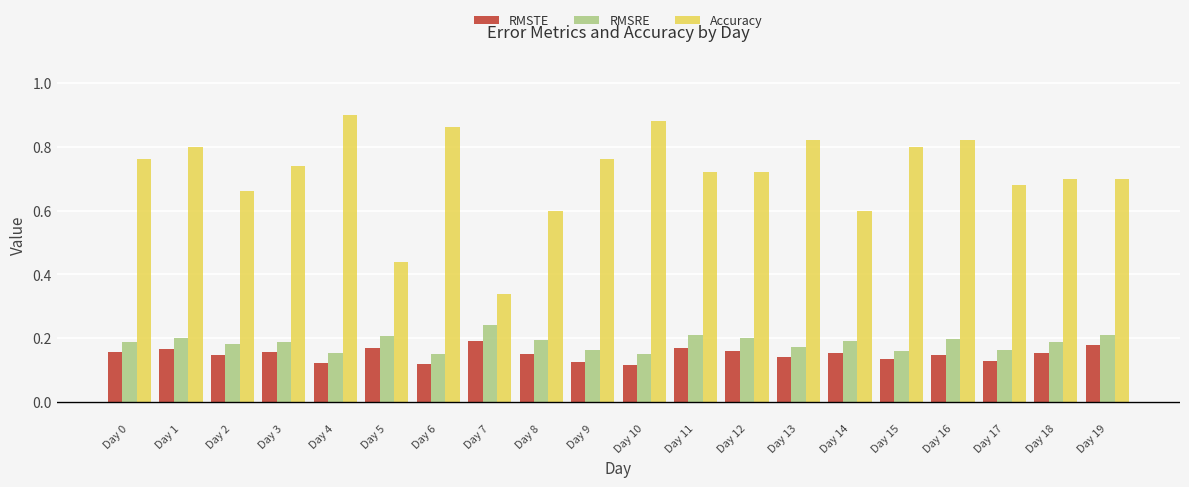

List the series in order of their peak value, highest first.

Accuracy, RMSRE, RMSTE